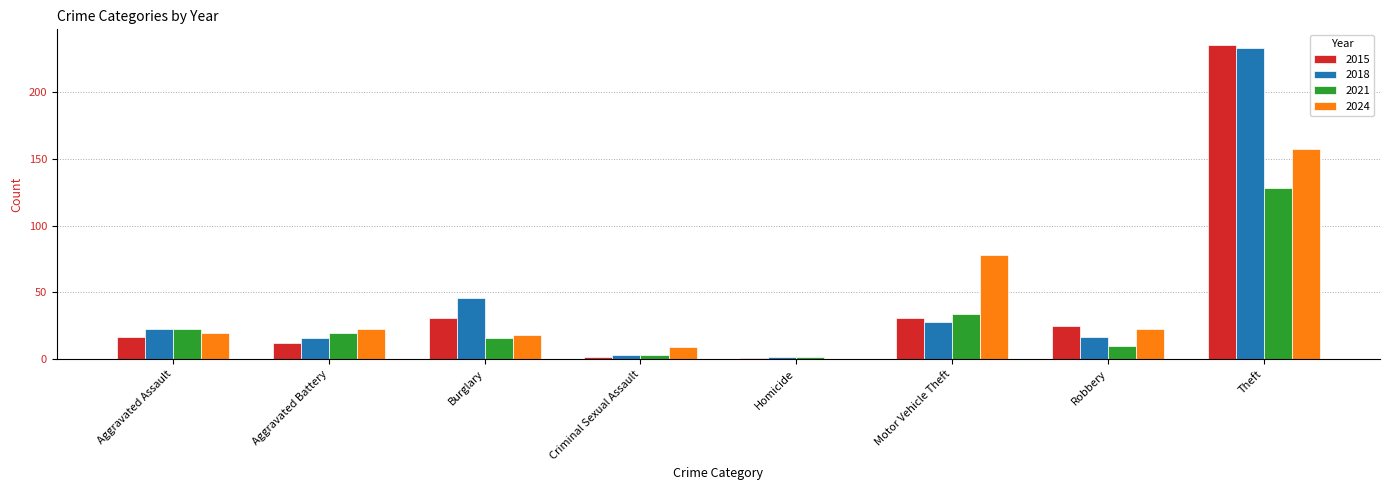

True or false: 2024 has a value of 23 at Aggravated Battery.

True